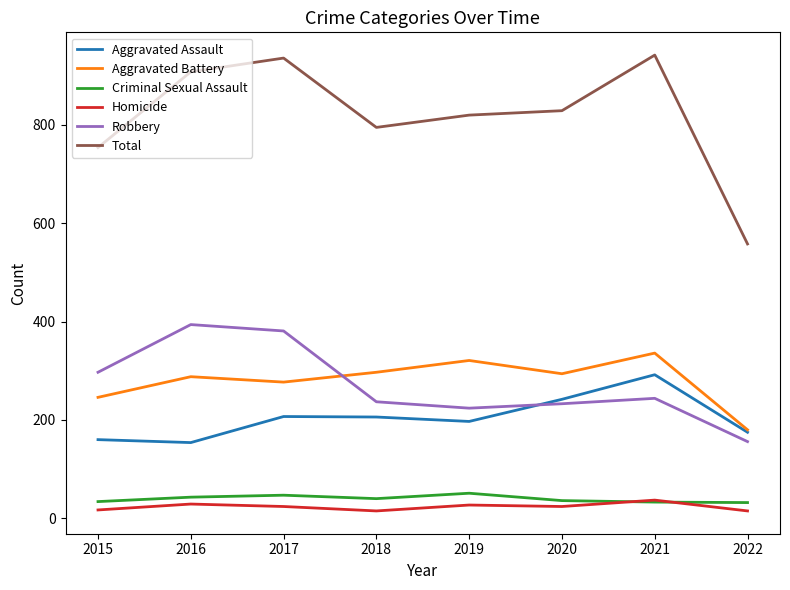

Is the value of Robbery at 2021 greater than the value of Homicide at 2021?

Yes